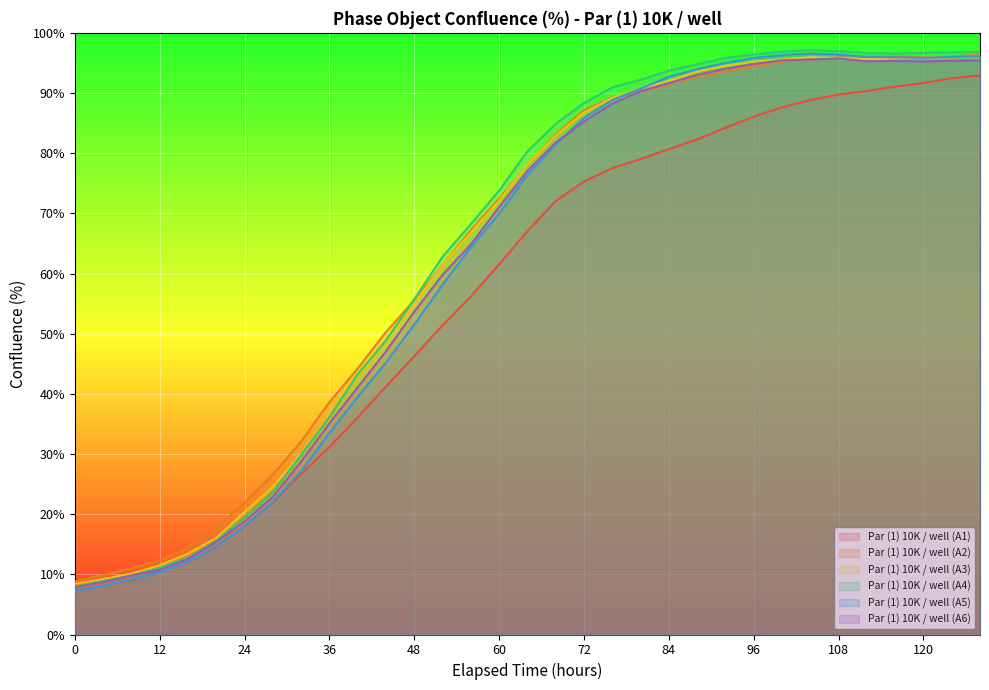

True or false: Par (1) 10K / well (A2) and Par (1) 10K / well (A4) cross at least once.

True